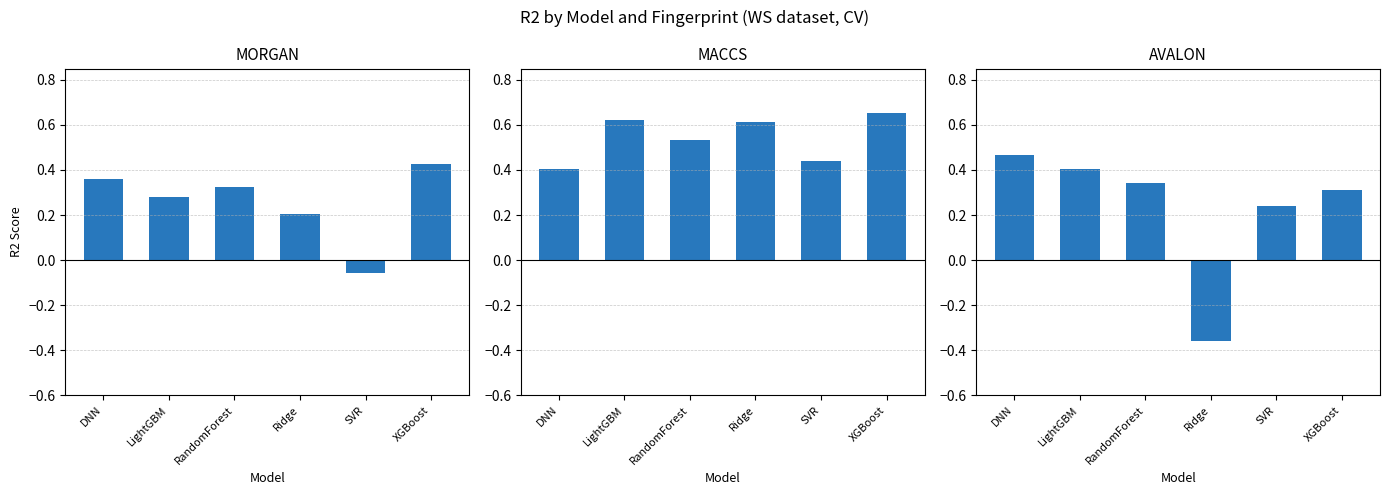

At Ridge, list the series in order from largest to smallest.

MACCS, MORGAN, AVALON